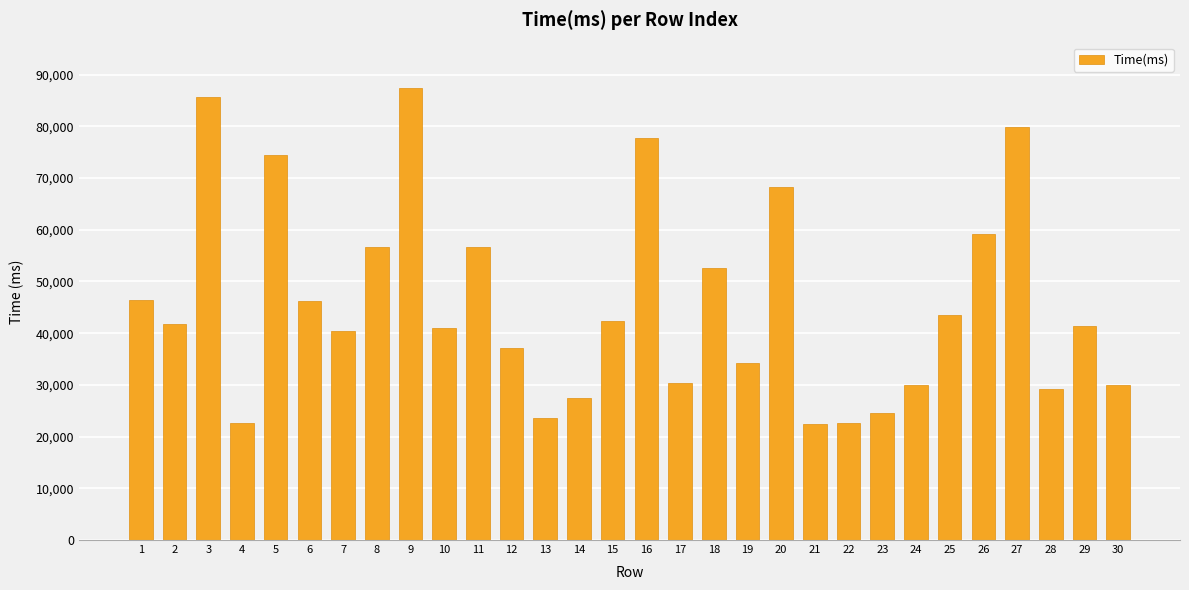

True or false: the data shows 5423 at 4.

False